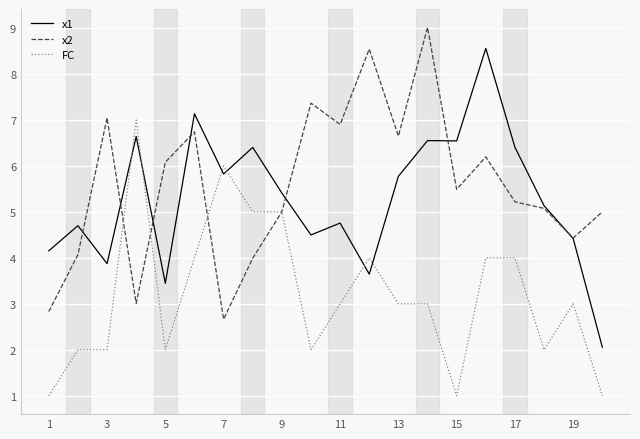

Which series has the widest spread of values?

x1